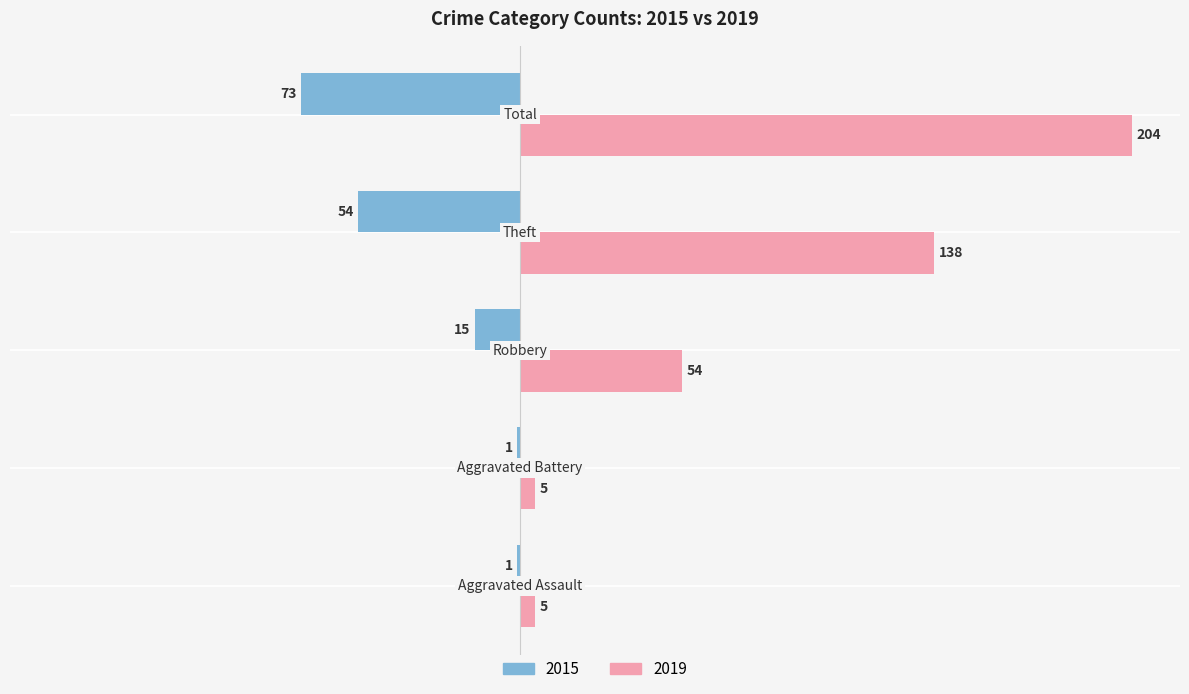

What is the maximum value for 2019?

204